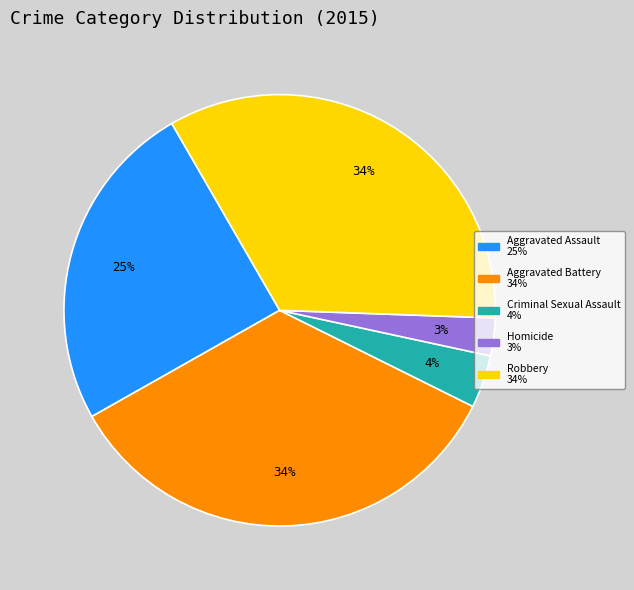

To the nearest percent, what is the combined percentage of Homicide and Aggravated Assault?

28%